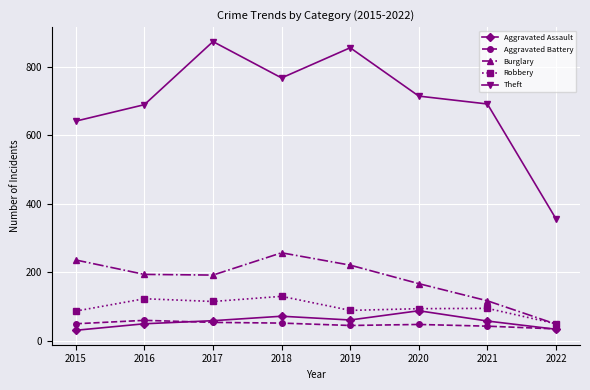

What is the value of the Robbery point at the 8th from the left?

50